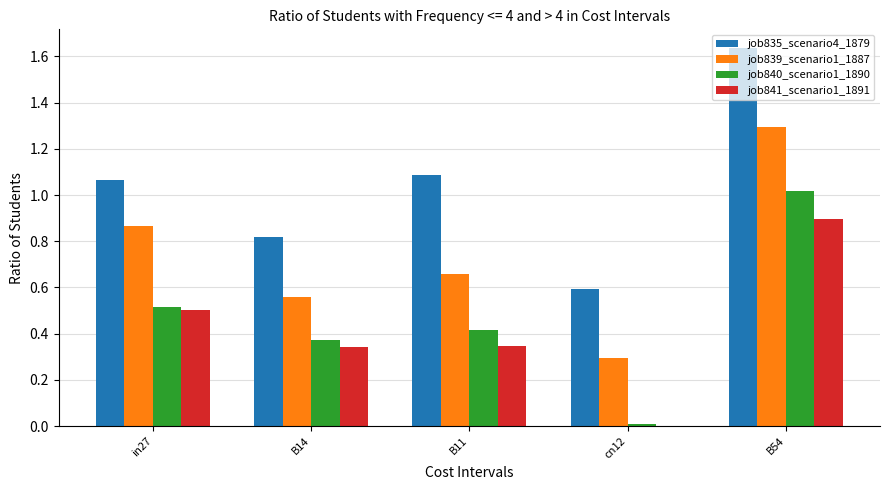

Is the value of job840_scenario1_1890 at cn12 greater than the value of job841_scenario1_1891 at B11?

No